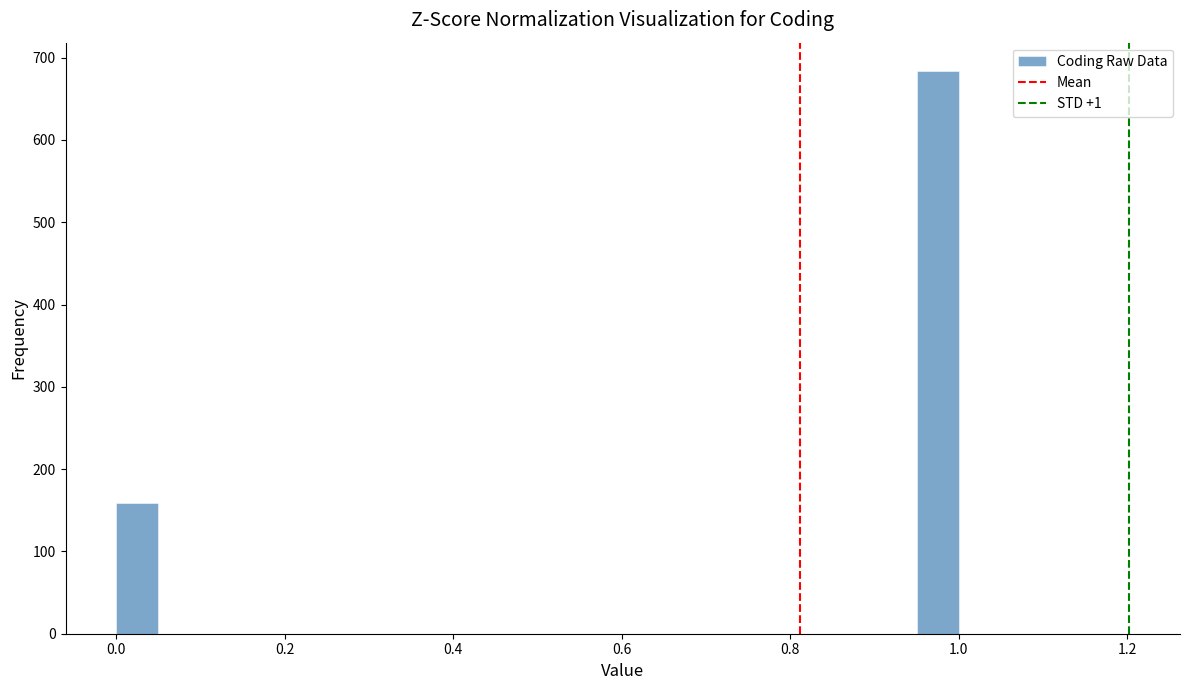

Read against the x-axis, roughly where is the centre of the tallest bar?

0.98